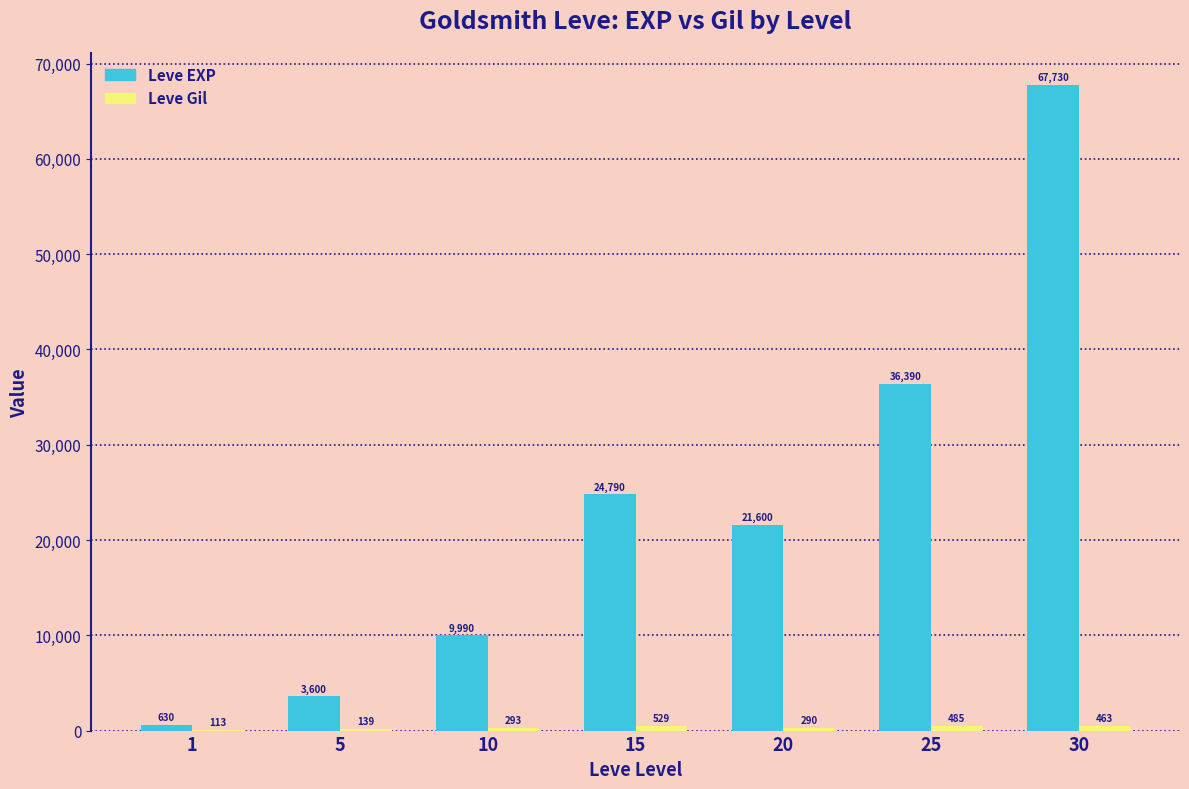

What is the sum of all Leve EXP values?

164730